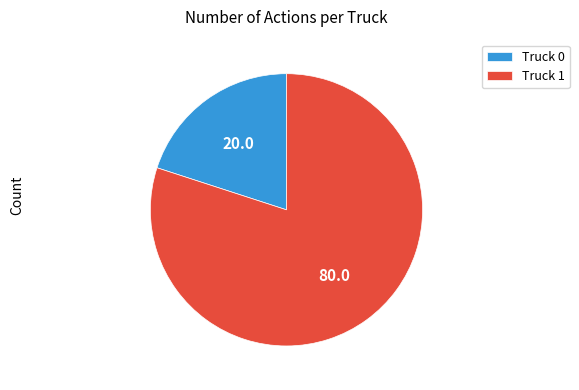

Rank the categories by value from highest to lowest.

Truck 1, Truck 0